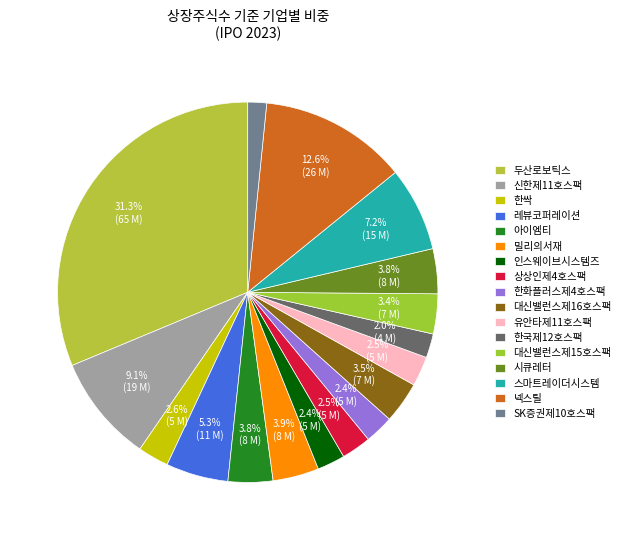

Count the number of slices in the pie.

17